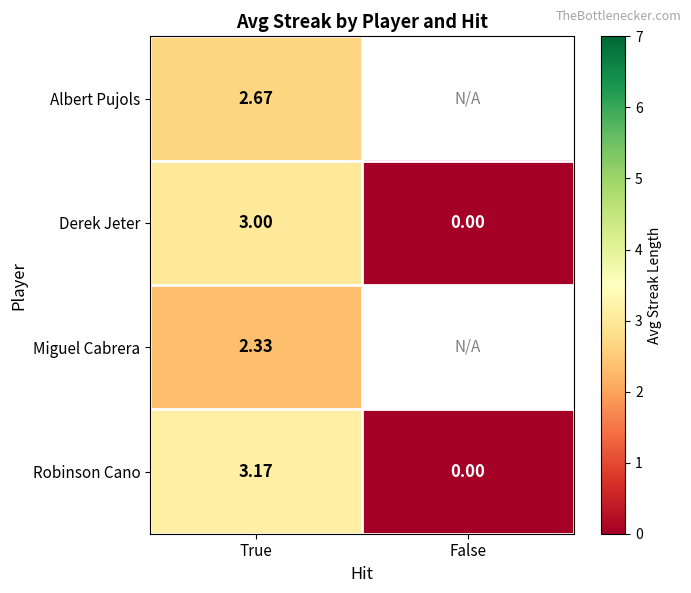

Is the value of Miguel Cabrera at True greater than the value of Derek Jeter at False?

Yes